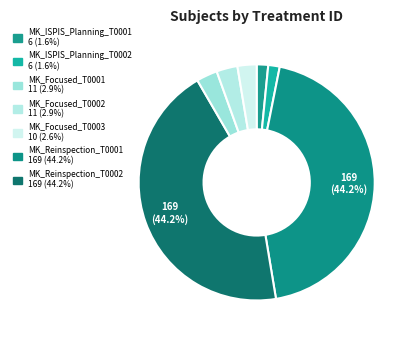

How many segments does this pie chart have?

7